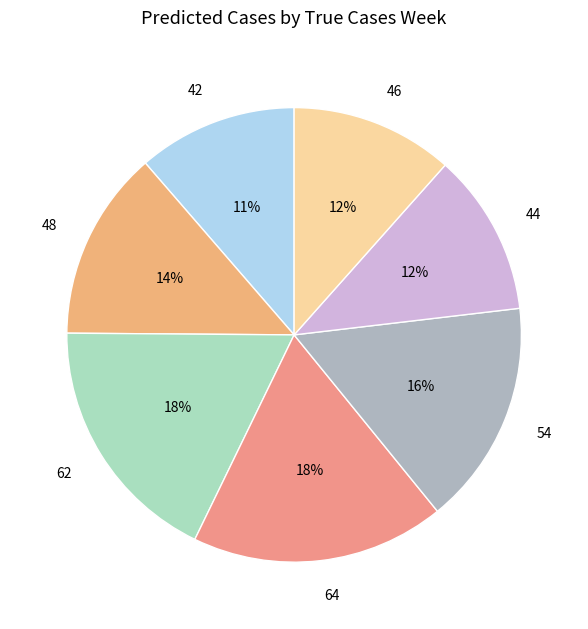

Which has a higher value, 54 or 48?

54